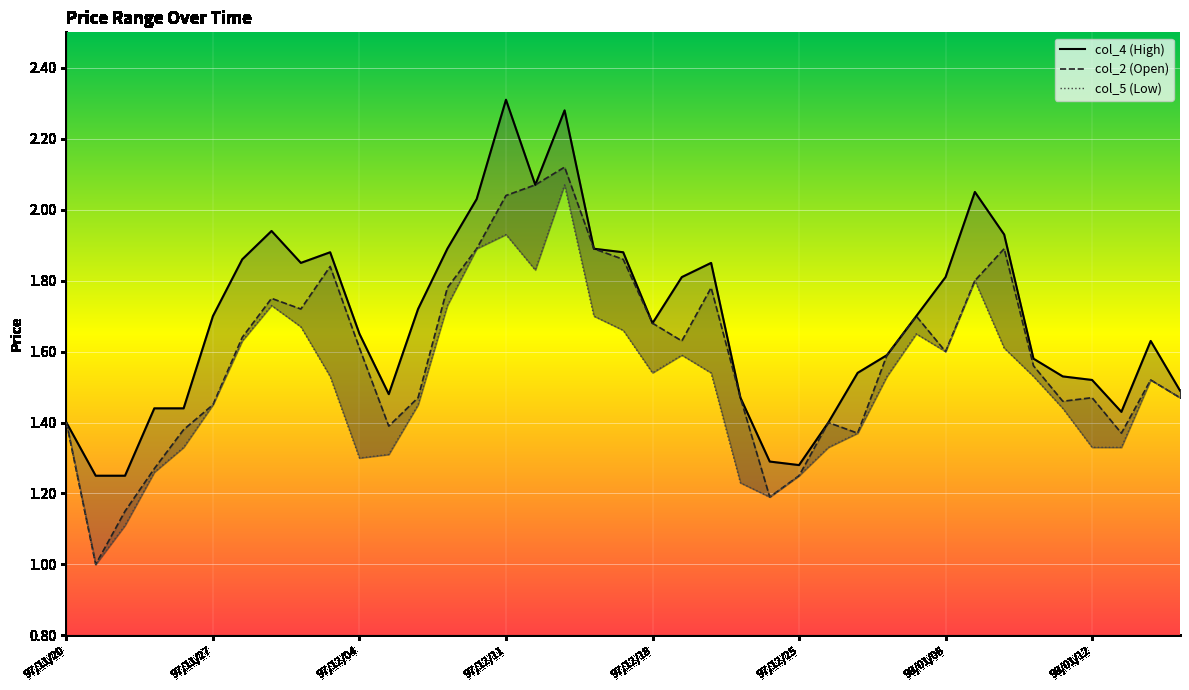

What is the sum of all col_2 values?

61.9